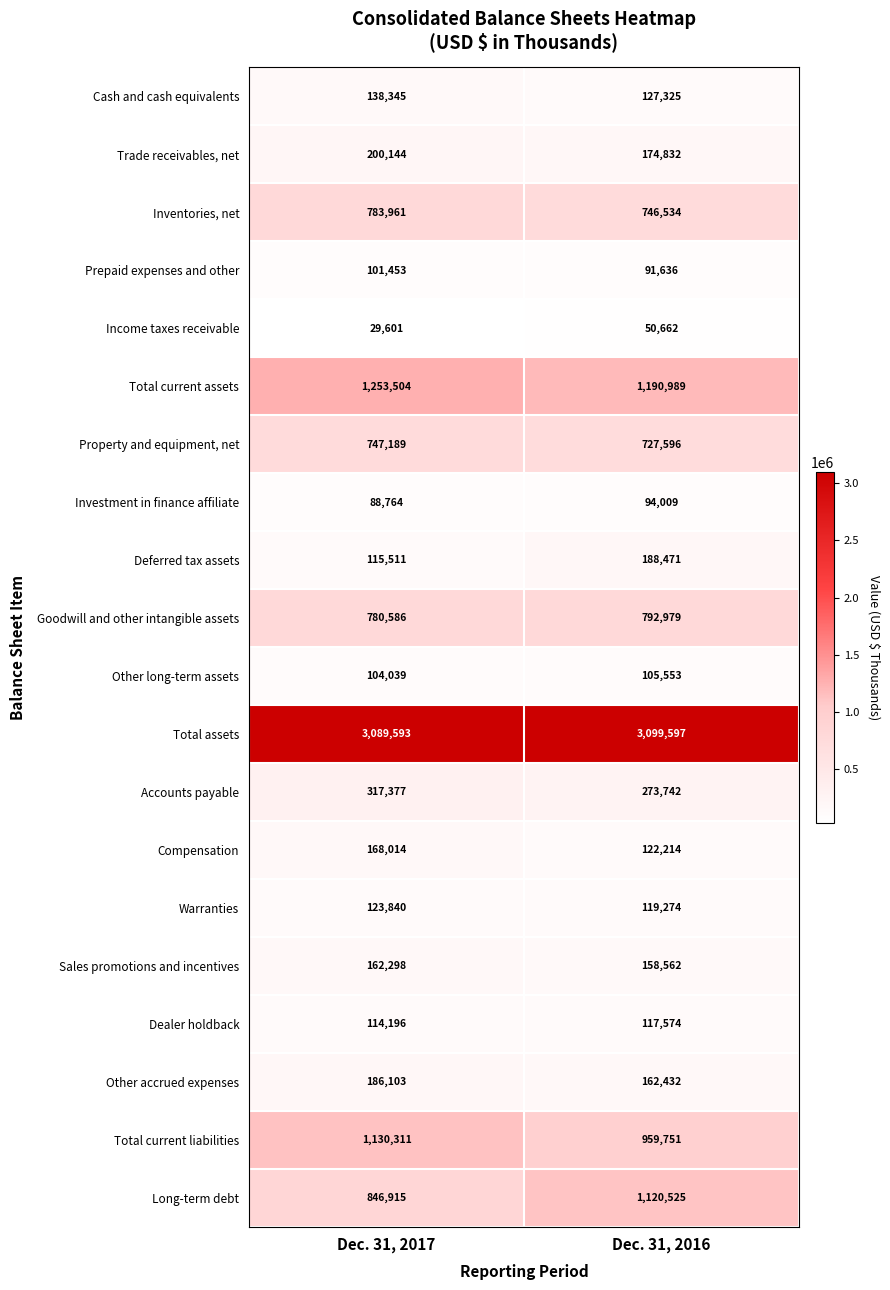

How many data points in Compensation are less than 168014?

1